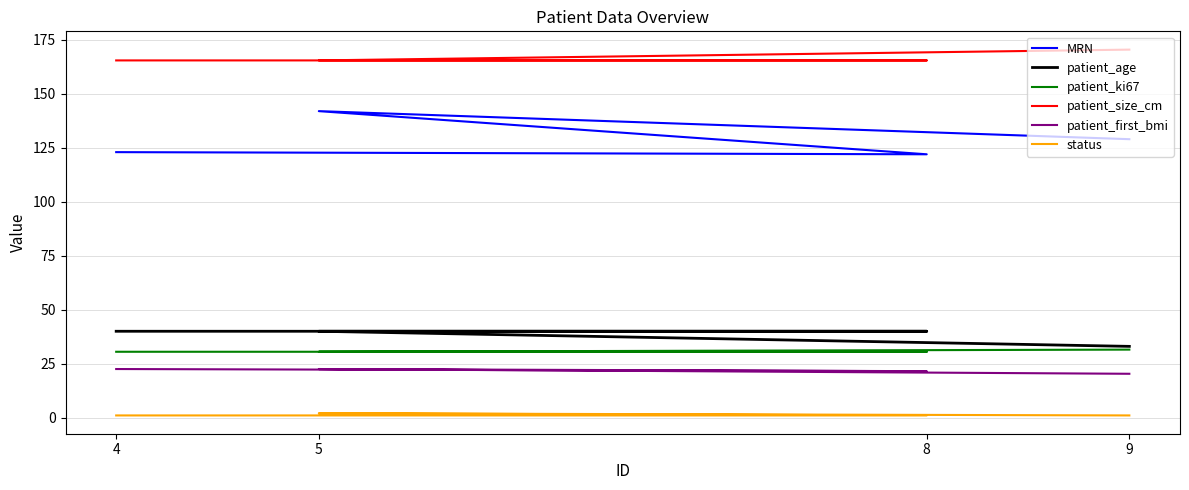

At which category is the sum across all series the highest?

5